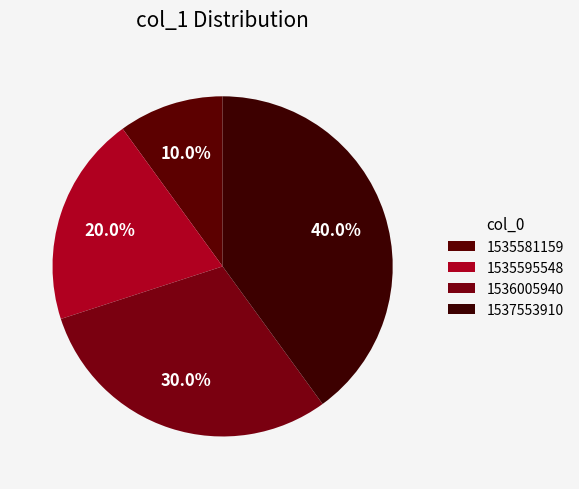

True or false: 1535595548 accounts for 20% of the total.

True